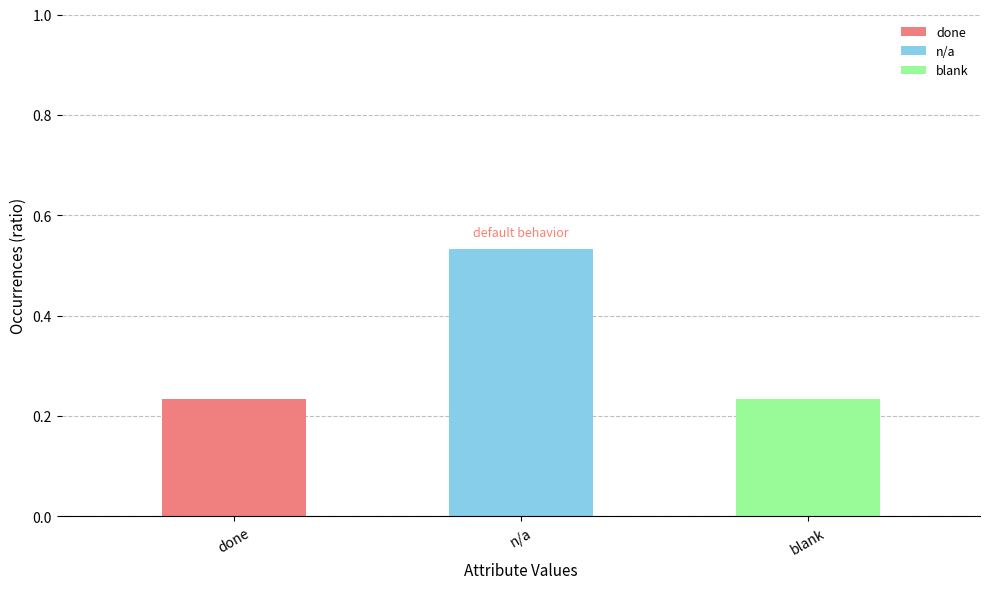

What is the label of the 2nd bar from the left?

n/a